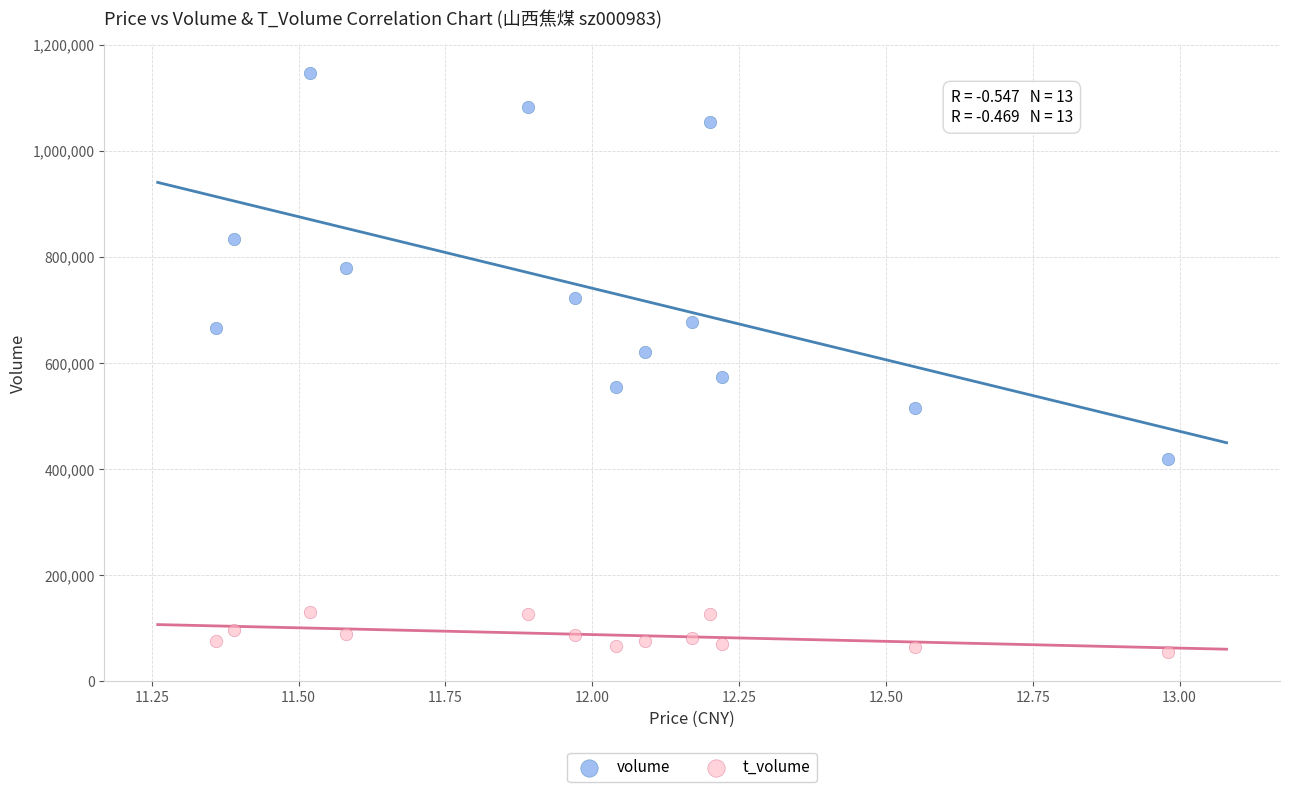

Which series reaches the minimum Y coordinate?

t_volume